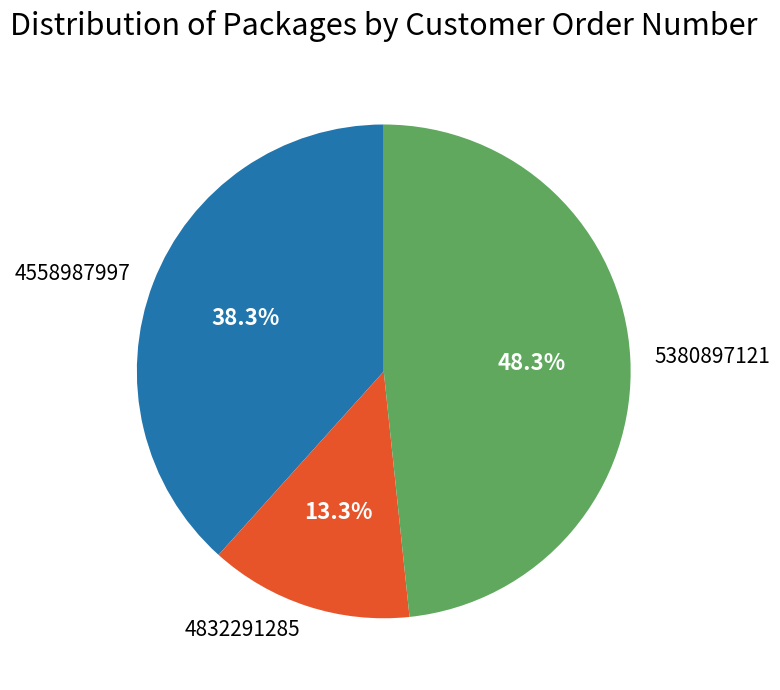

What is the ratio of the value at 4558987997 to the value at 5380897121?

0.8